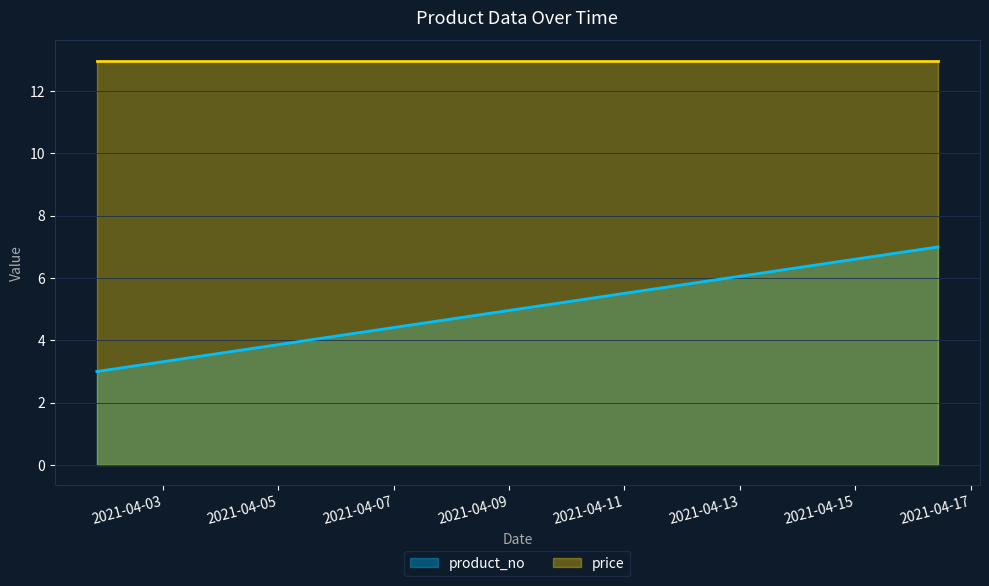

True or false: price has a value of 4.5 at 2021-04-01 20:38:40.

False